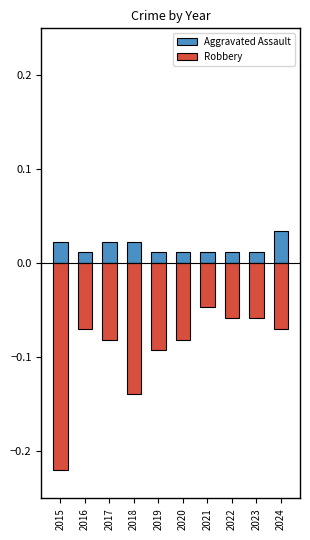

At how many categories does at least one series exceed 0?

10